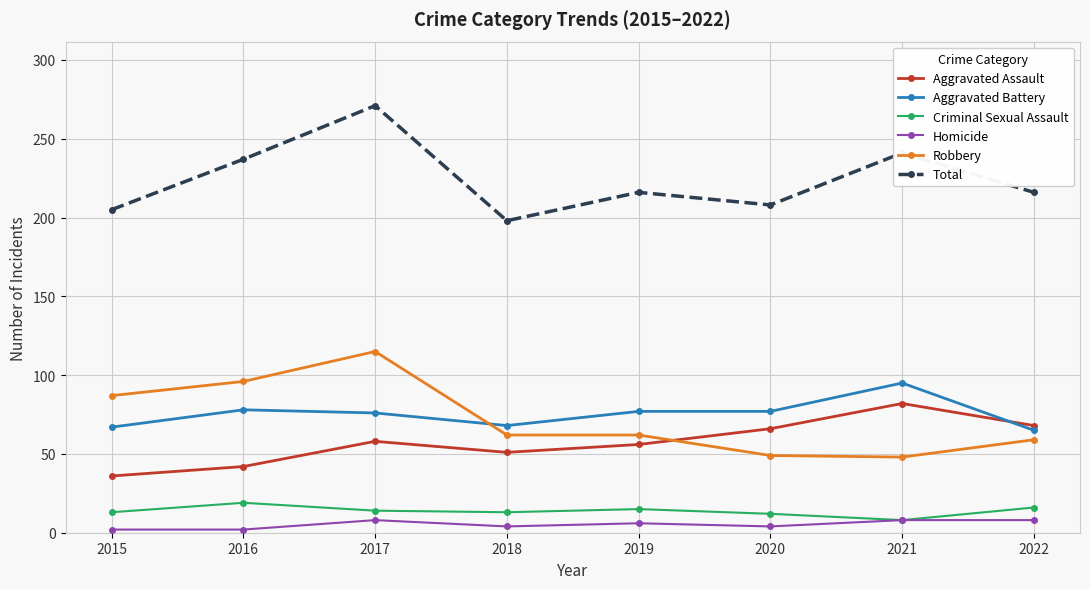

What is the spread (max minus min) of values at 2022?

208